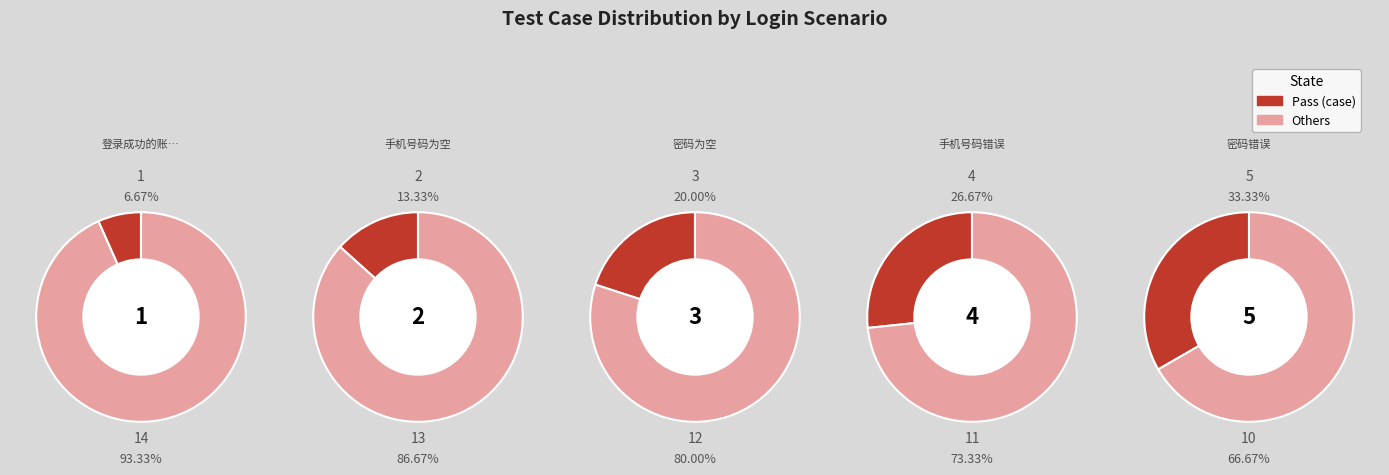

How many slices are in this pie chart?

5